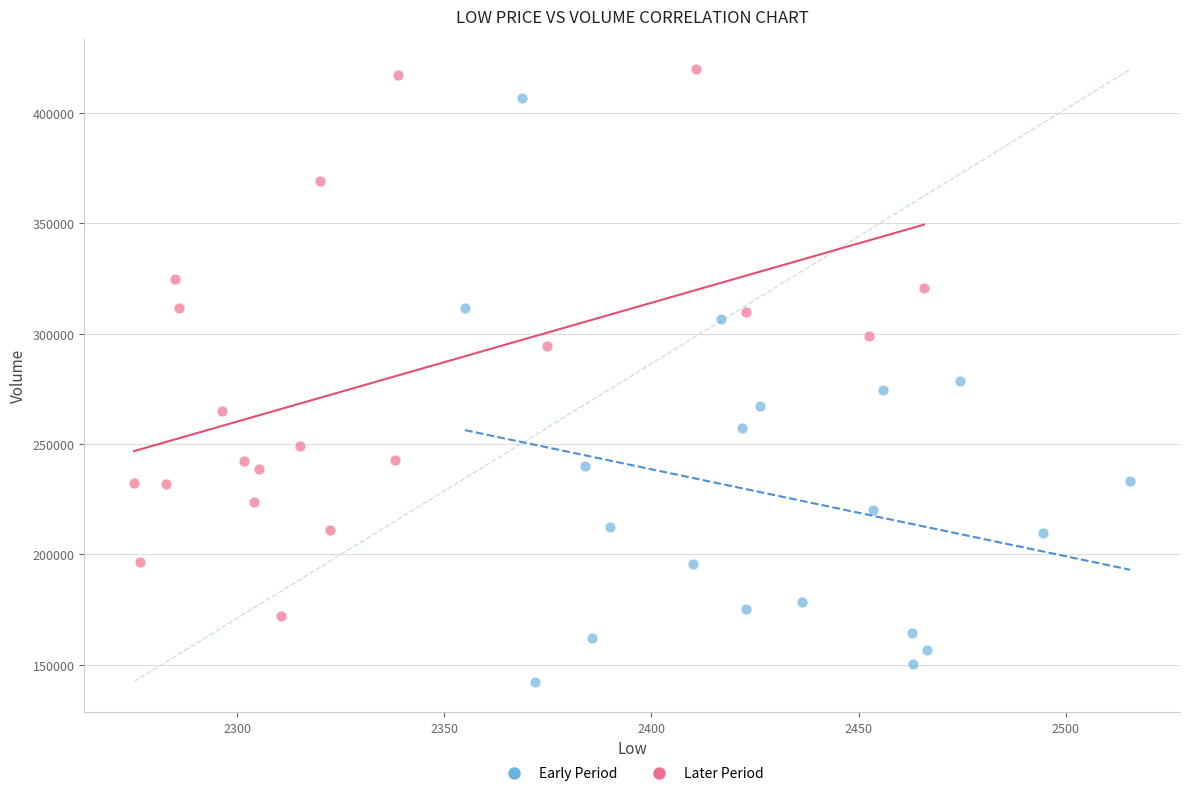

Which series has the widest spread of Y values?

Early Period